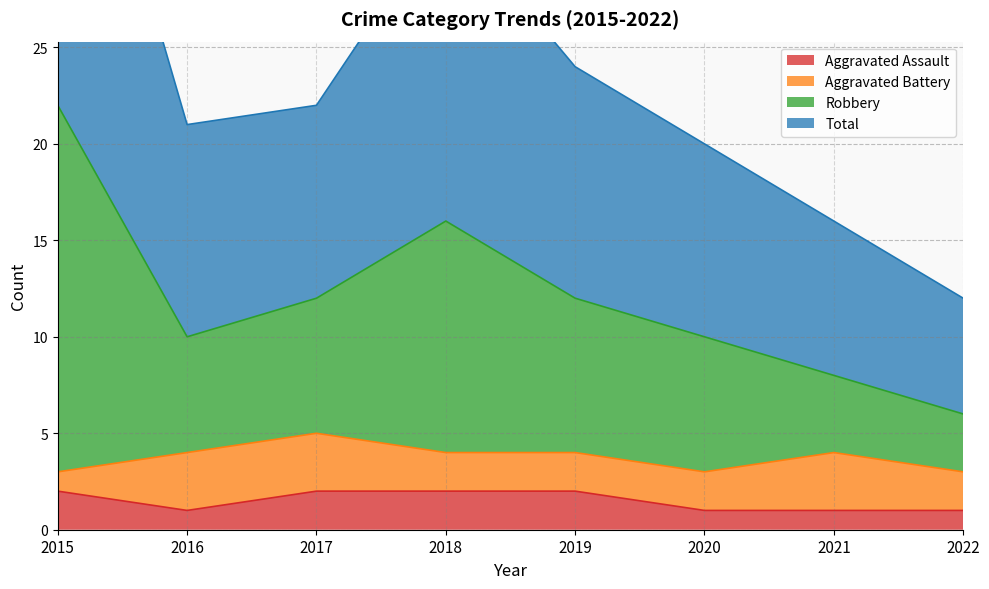

At which category does the chart reach its peak across all series?

2015